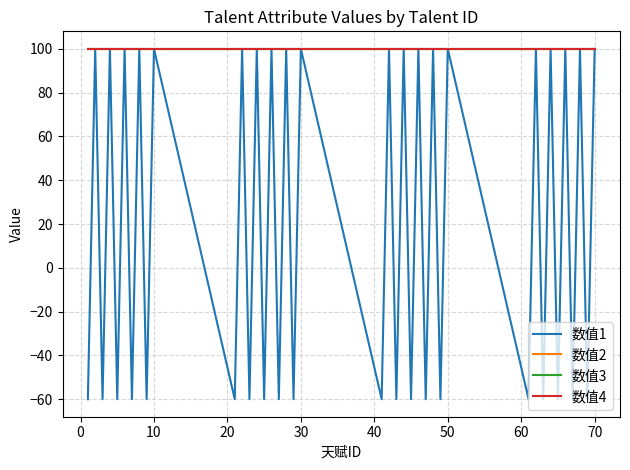

True or false: 数值3 and 数值2 intersect in this chart.

False